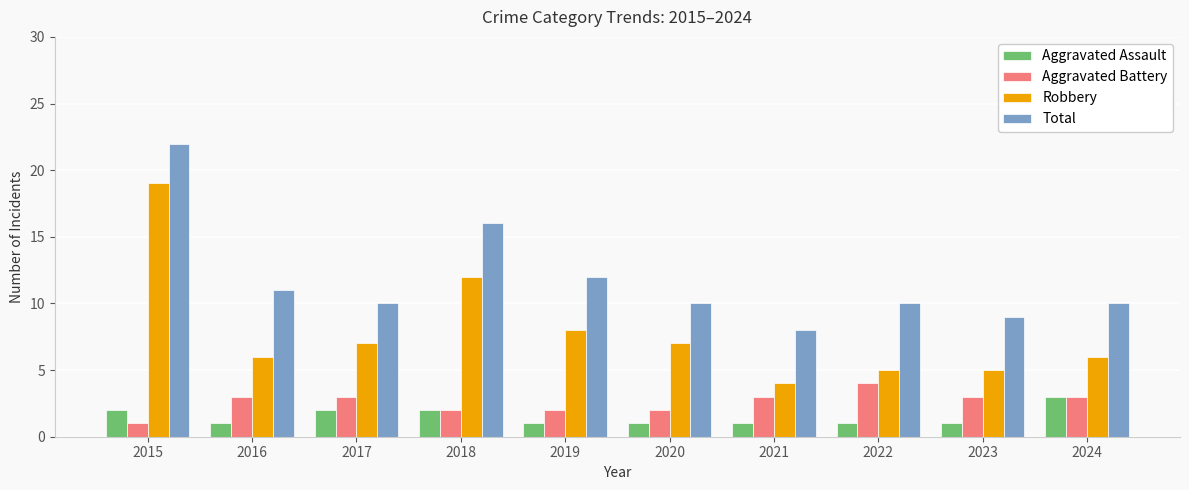

Which series has the largest range (max minus min)?

Robbery